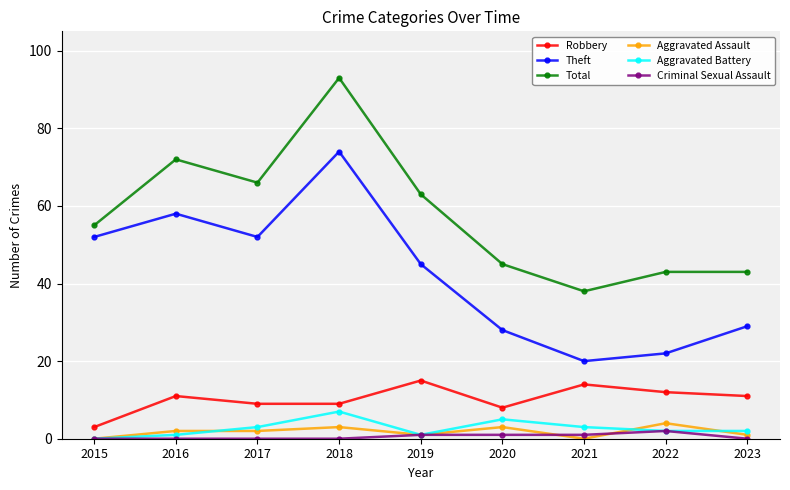

What is the total value across all series at 2017?

132